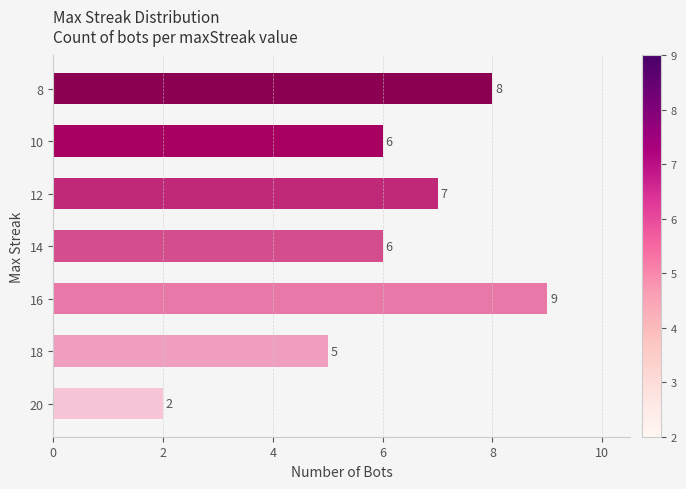

The chart shows a value of 3 at 18. True or false?

False